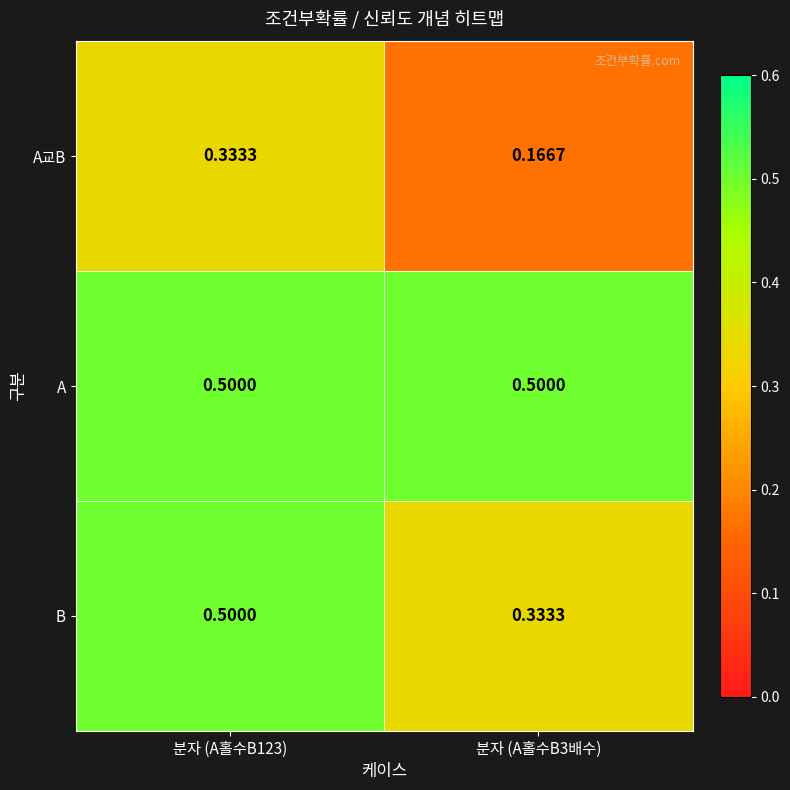

Between 분자 (A홀수B123) and 분자 (A홀수B3배수), which series saw the biggest shift?

B